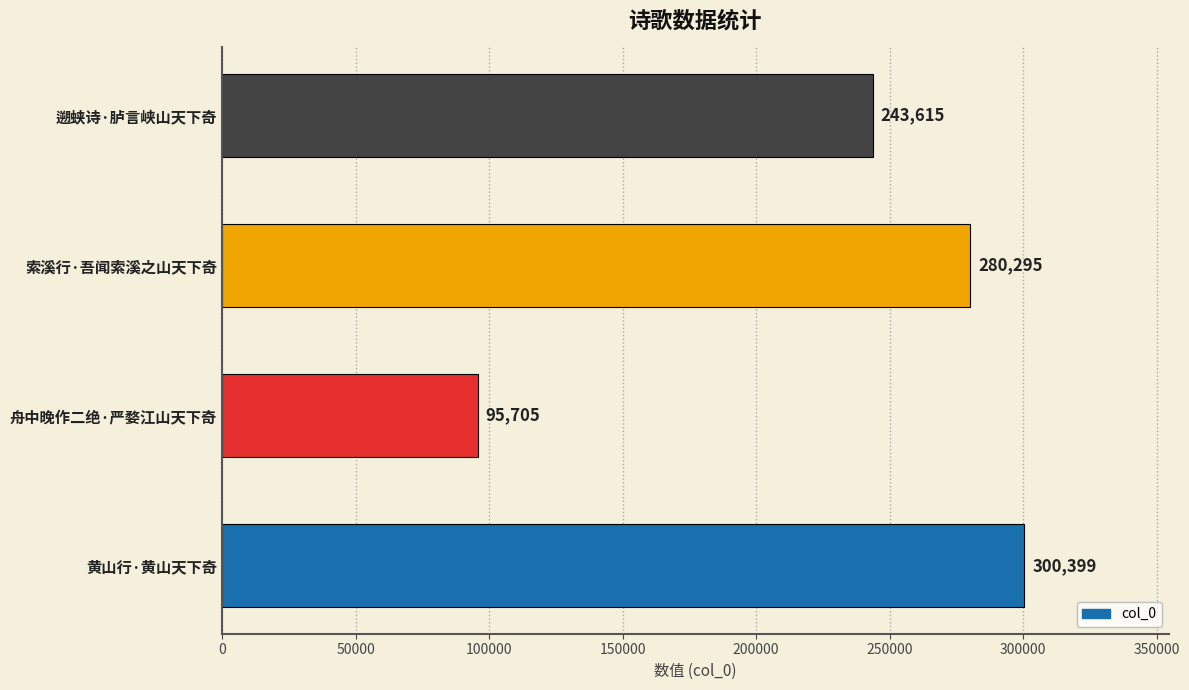

At which category does the chart reach its minimum across all series?

舟中晚作二绝·严婺江山天下奇